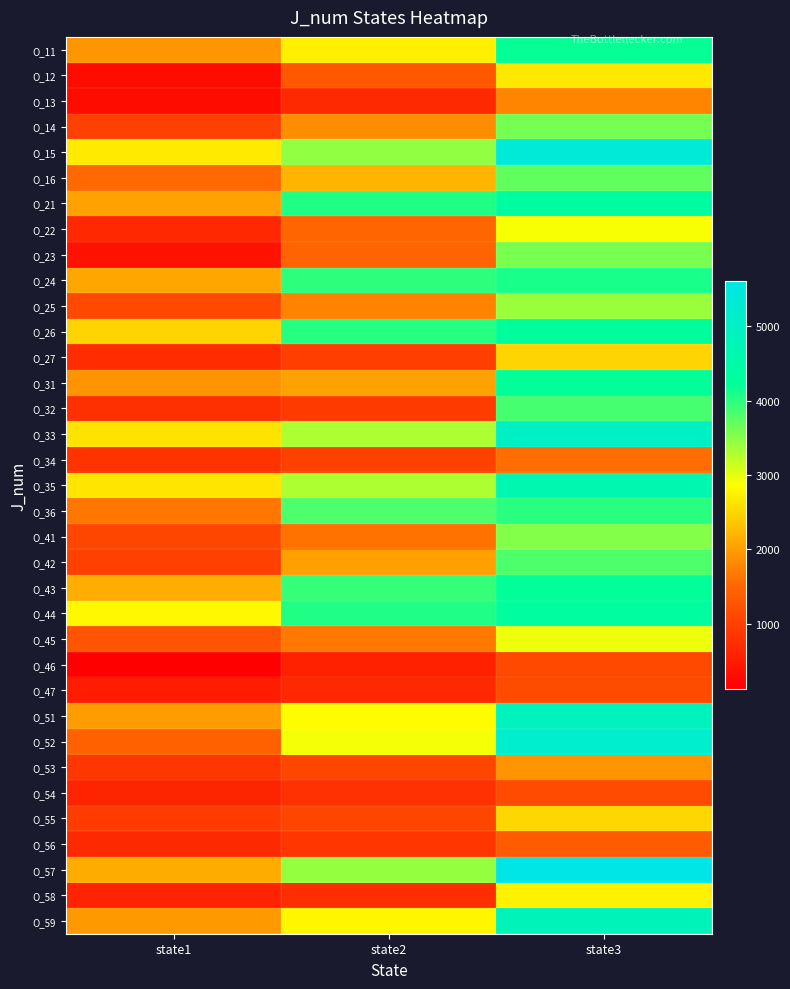

At state2, list the series in order from smallest to largest.

O_46, O_47, O_13, O_58, O_54, O_56, O_32, O_27, O_34, O_55, O_53, O_12, O_23, O_22, O_41, O_45, O_25, O_14, O_42, O_31, O_16, O_11, O_59, O_51, O_52, O_35, O_33, O_57, O_15, O_36, O_43, O_24, O_26, O_44, O_21